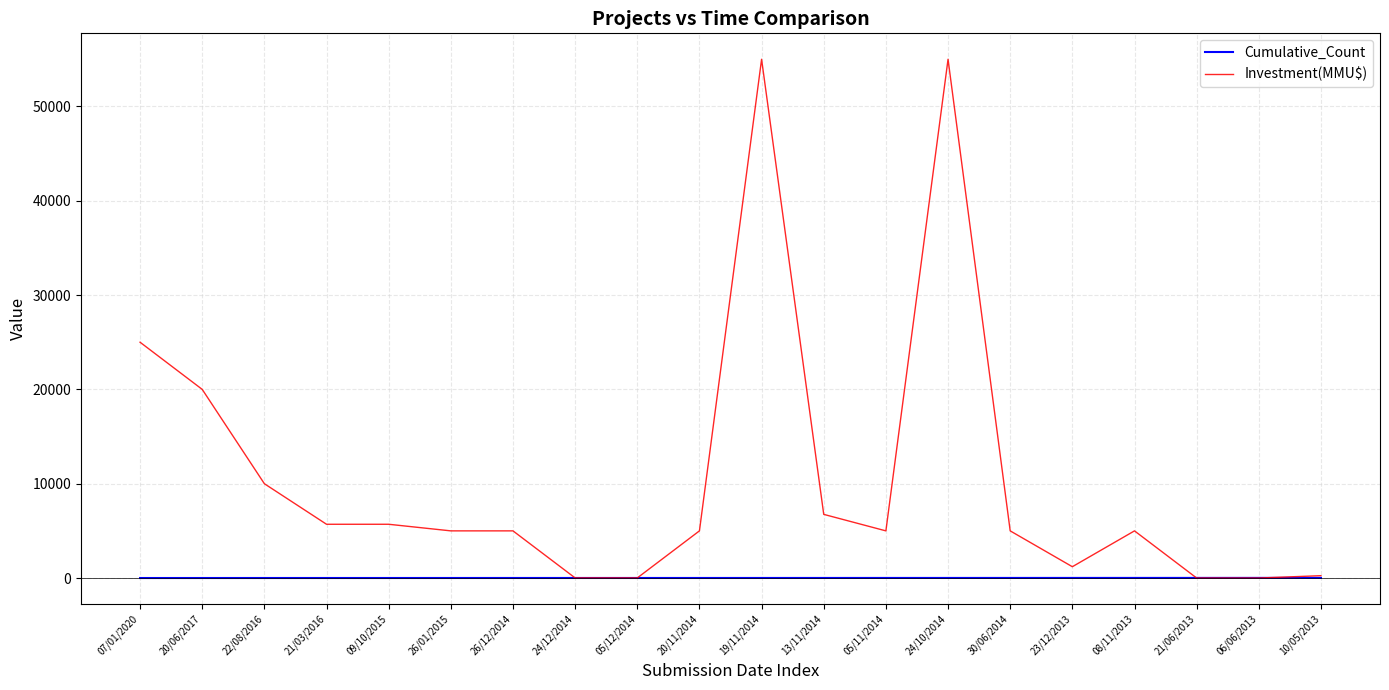

Which series has the largest total across all categories?

Investment(MMU$)